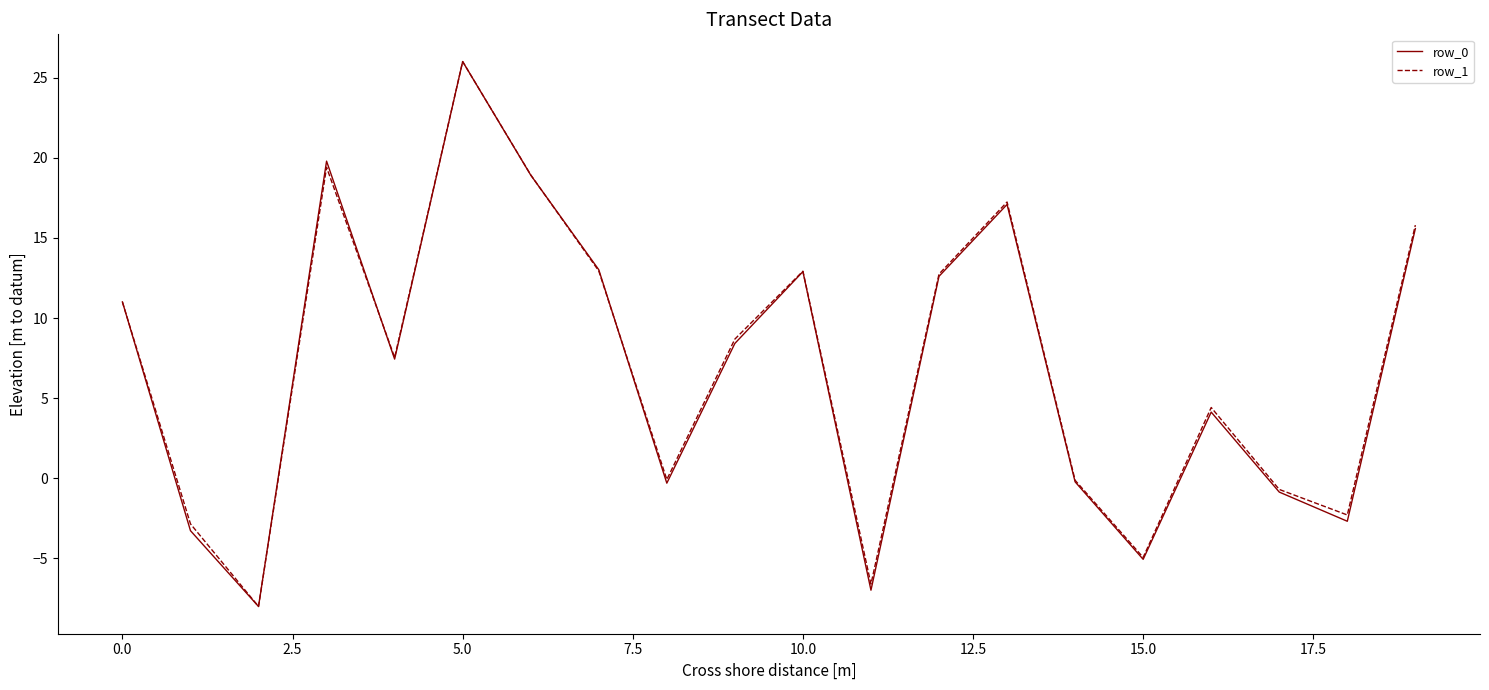

What is the minimum value shown in the chart?

-8.0